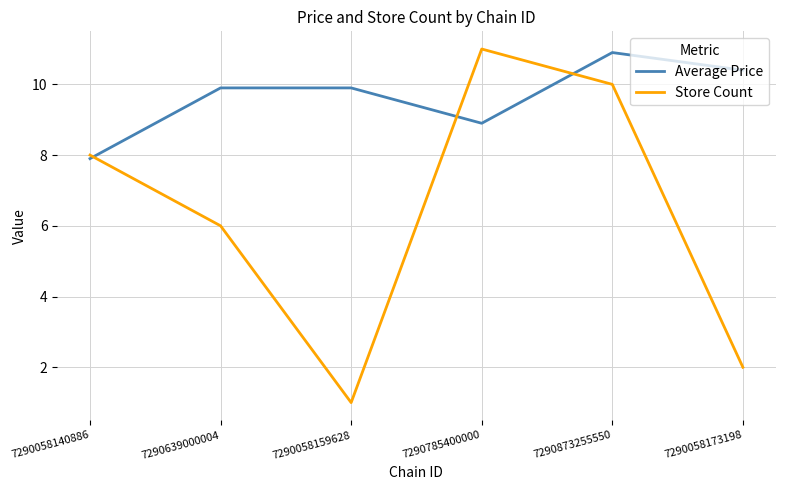

What is the total value across all series at 7290873255550?

20.9